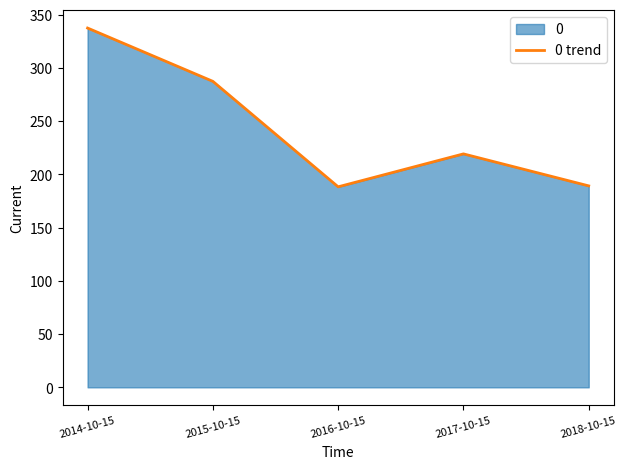

What is the approximate value at 2018-10-15?

189.3